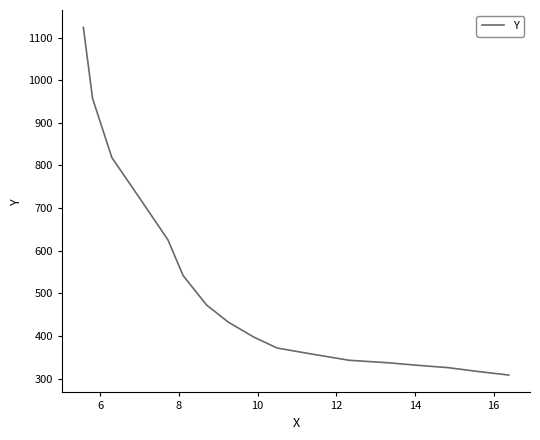

What is the label of the 15th point from the left?

14